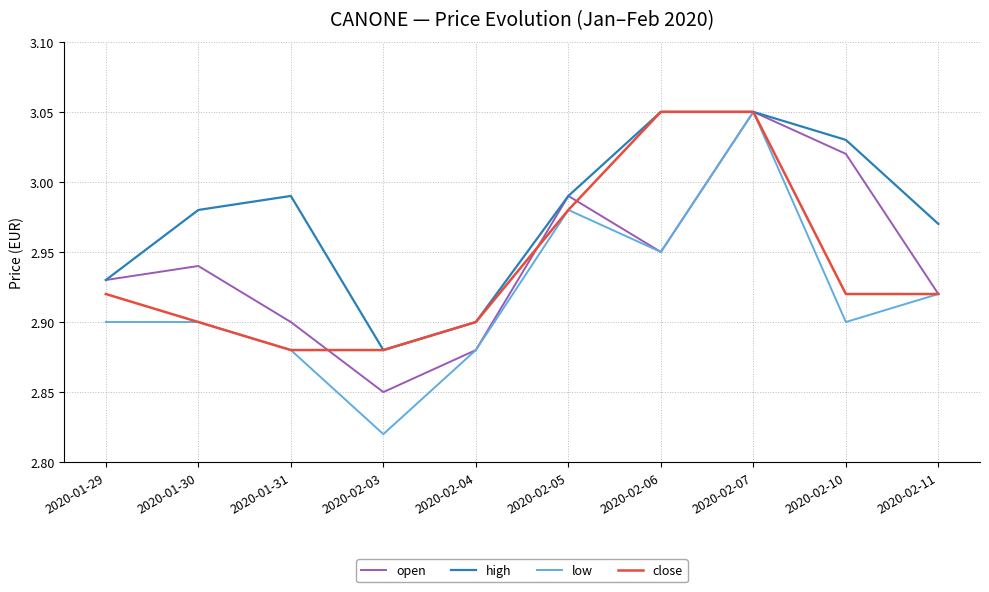

Is this an area chart (filled region under the line)?

No